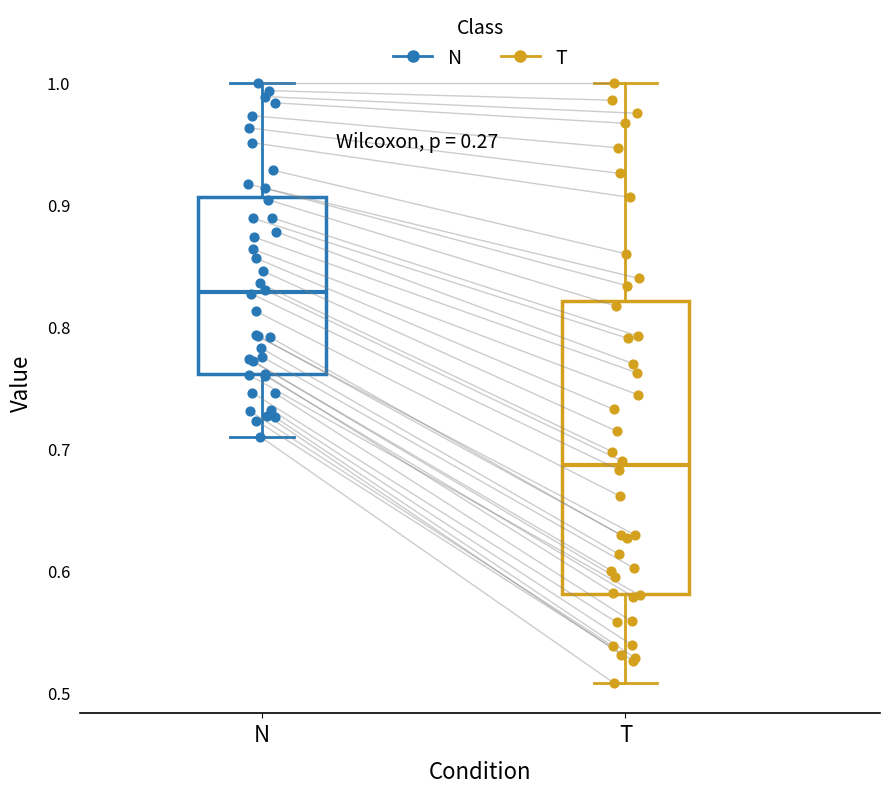

Reading left to right, read every box against the y-axis: the position of its median line, the range the box covers, and the ends of its whiskers. The values are not printed on the chart, so give them approximately, as read against the axis.

N: median 0.83, box 0.76 to 0.91, whiskers 0.71 to 1.00
T: median 0.69, box 0.58 to 0.82, whiskers 0.51 to 1.00